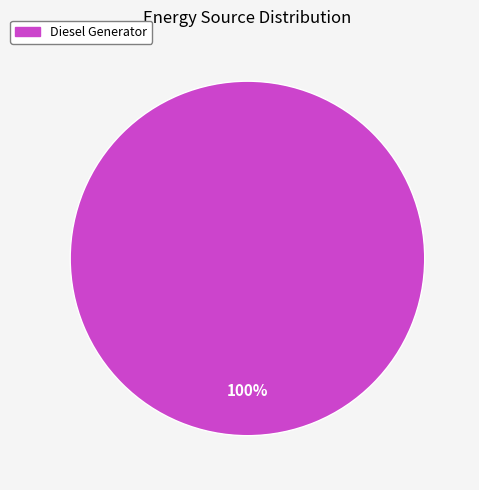

The Diesel Generator slice represents 100% of the pie. True or false?

True